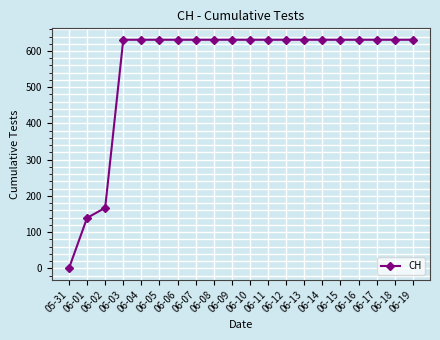

Which label corresponds to the smallest value in the chart?

05-31